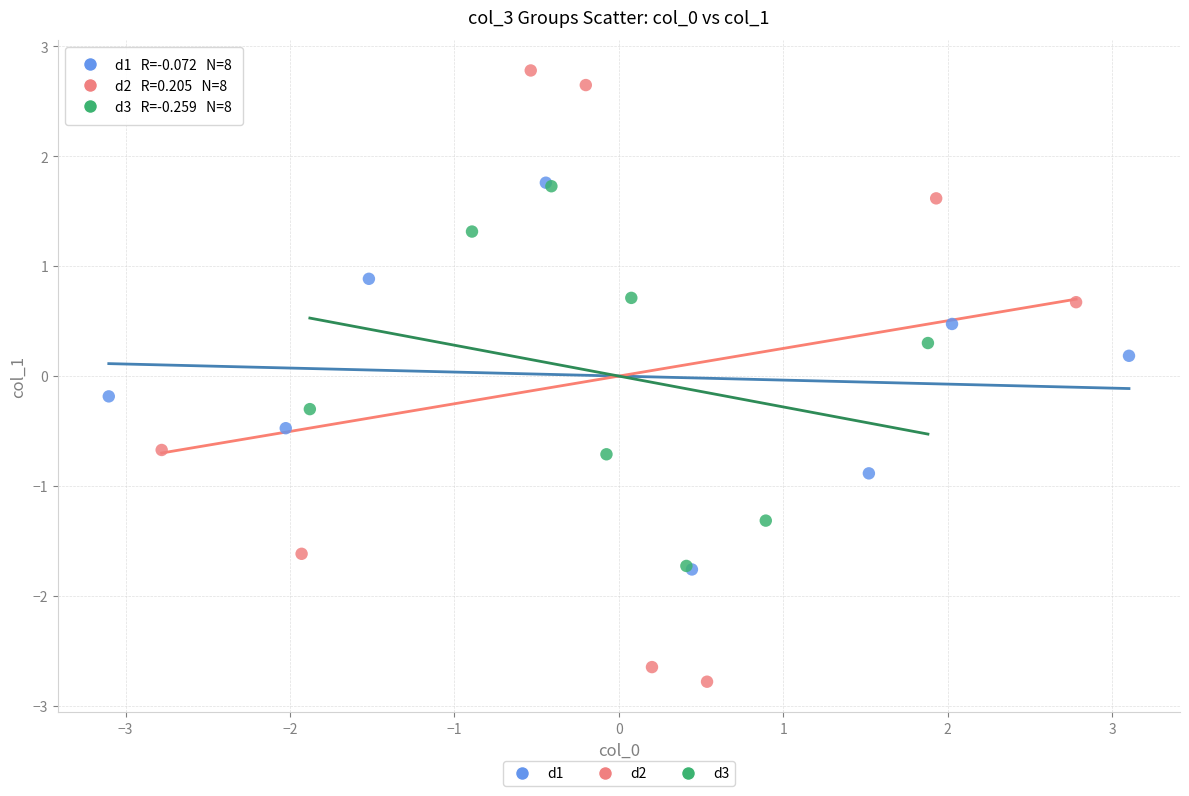

Which series reaches the minimum Y coordinate?

d2